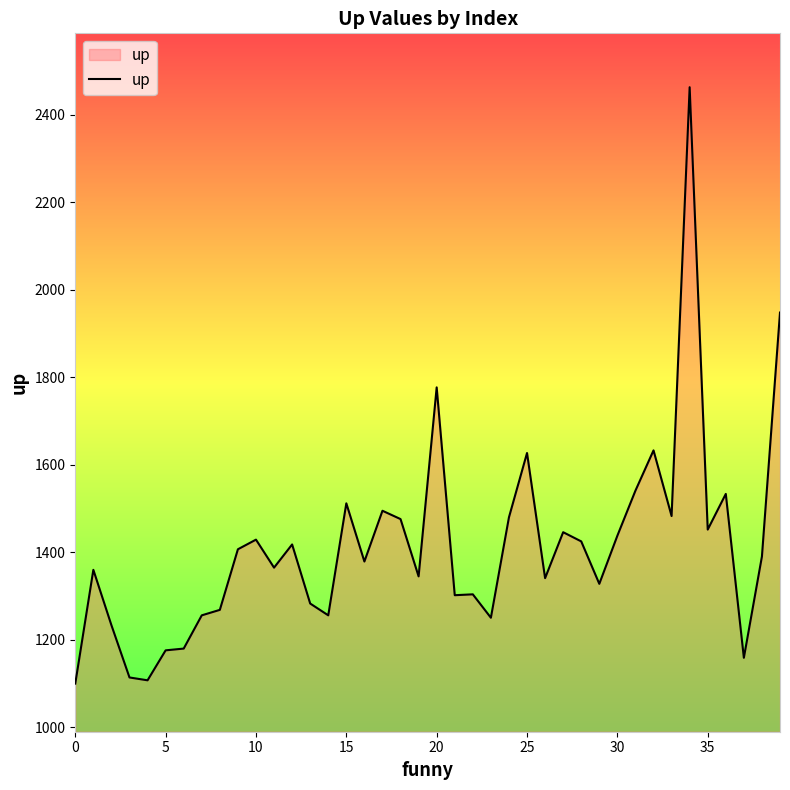

Does the chart display data point markers on the line(s)?

No